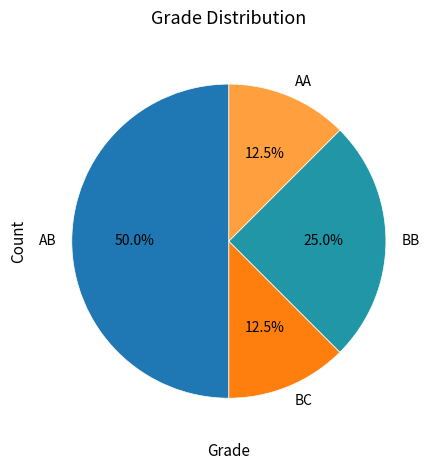

Which has a higher value, AA or AB?

AB